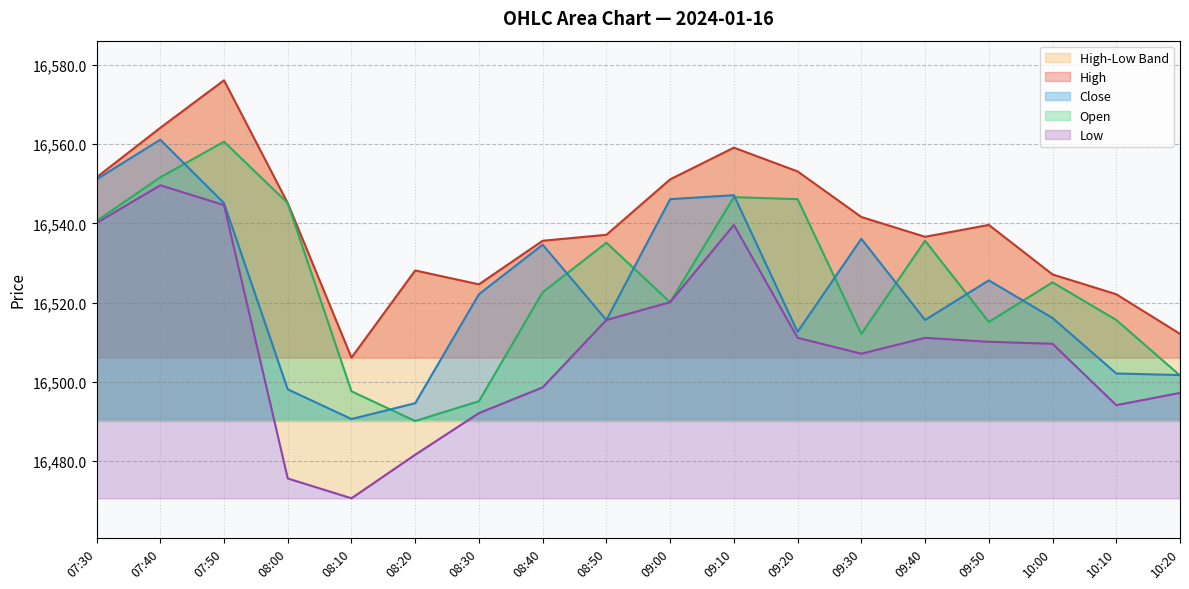

Reading left to right, what are all the values shown in this chart?

High: 16551.6	16564.1	16576.1	16545.1	16506.1	16528.1	16524.6	16535.6	16537.1	16551.1	16559.1	16553.1	16541.6	16536.6	16539.6	16527.1	16522.1	16512.1
Open: 16540.6	16551.6	16560.6	16545.1	16497.6	16490.1	16495.1	16522.6	16535.1	16520.1	16546.6	16546.1	16512.1	16535.6	16515.1	16525.1	16515.6	16501.6
Close: 16551.1	16561.1	16545.1	16498.1	16490.6	16494.6	16522.1	16534.6	16515.6	16546.1	16547.1	16512.6	16536.1	16515.6	16525.6	16516.1	16502.1	16501.7
Low: 16540.1	16549.6	16544.6	16475.6	16470.6	16481.6	16492.1	16498.6	16515.6	16520.1	16539.6	16511.1	16507.1	16511.1	16510.1	16509.6	16494.1	16497.2